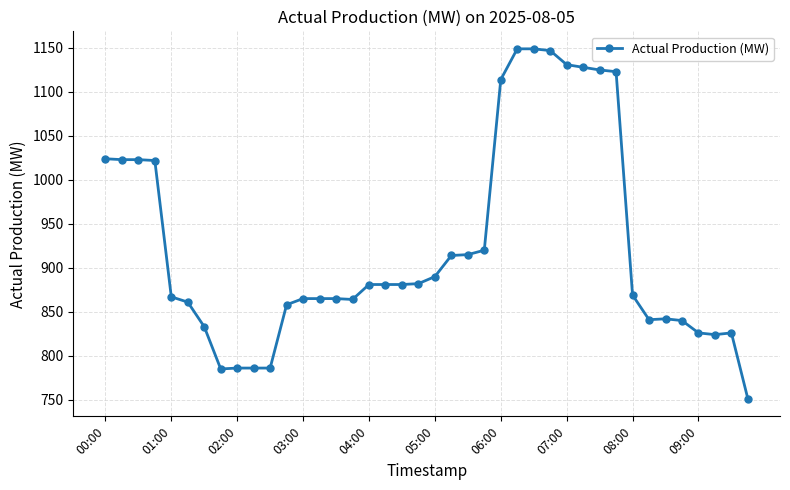

What is the maximum value shown in the chart?

1149